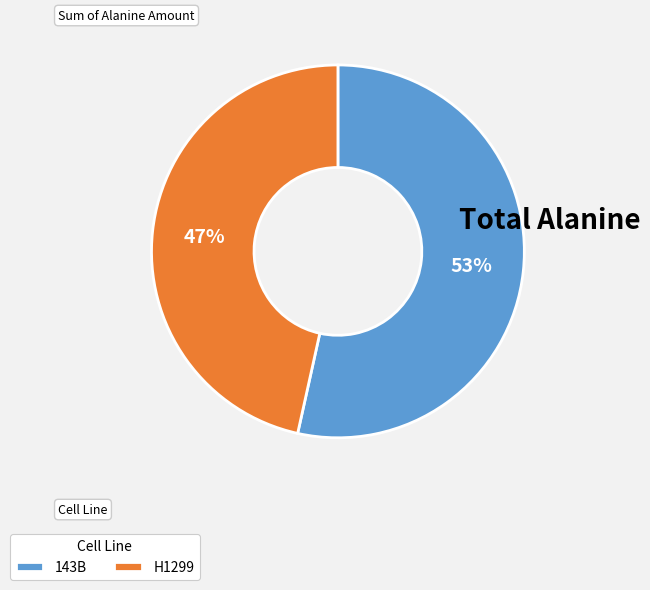

Is H1299 the majority of the pie?

No